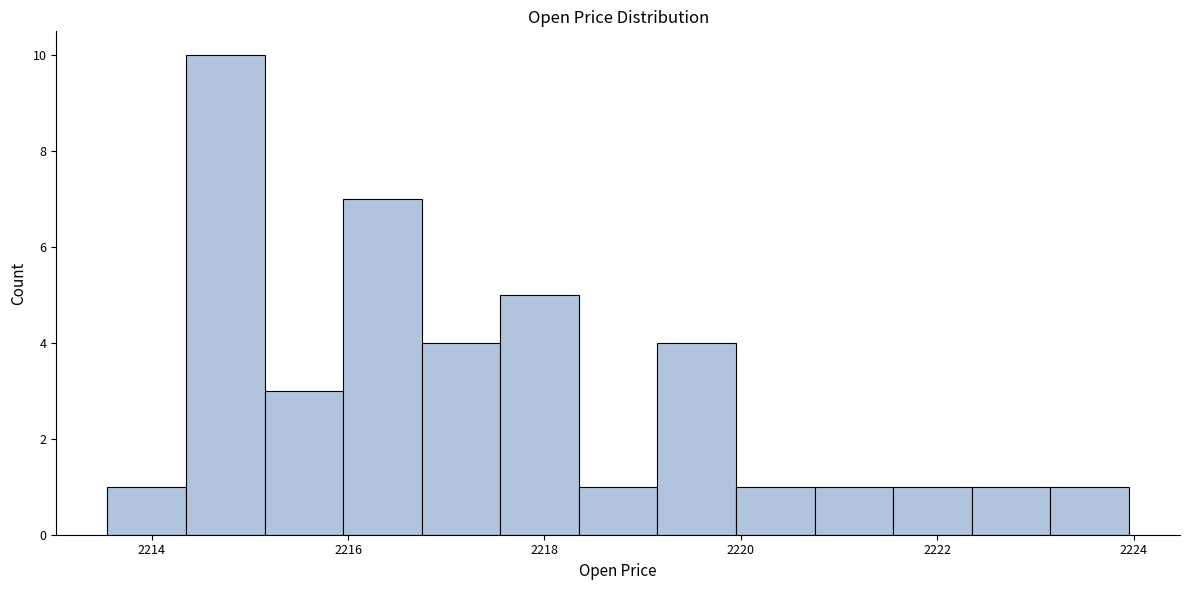

Read against the x-axis, roughly where is the centre of the tallest bar?

2214.8